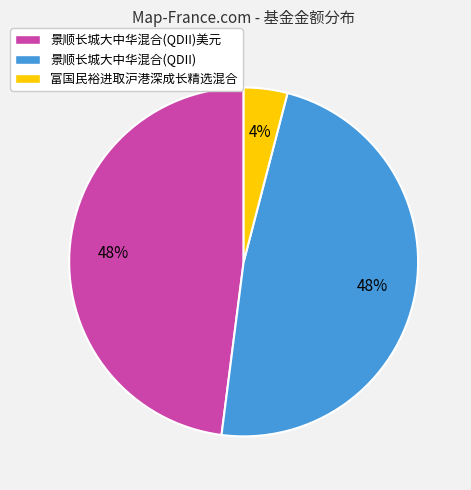

Which slice is the smallest?

富国民裕进取沪港深成长精选混合